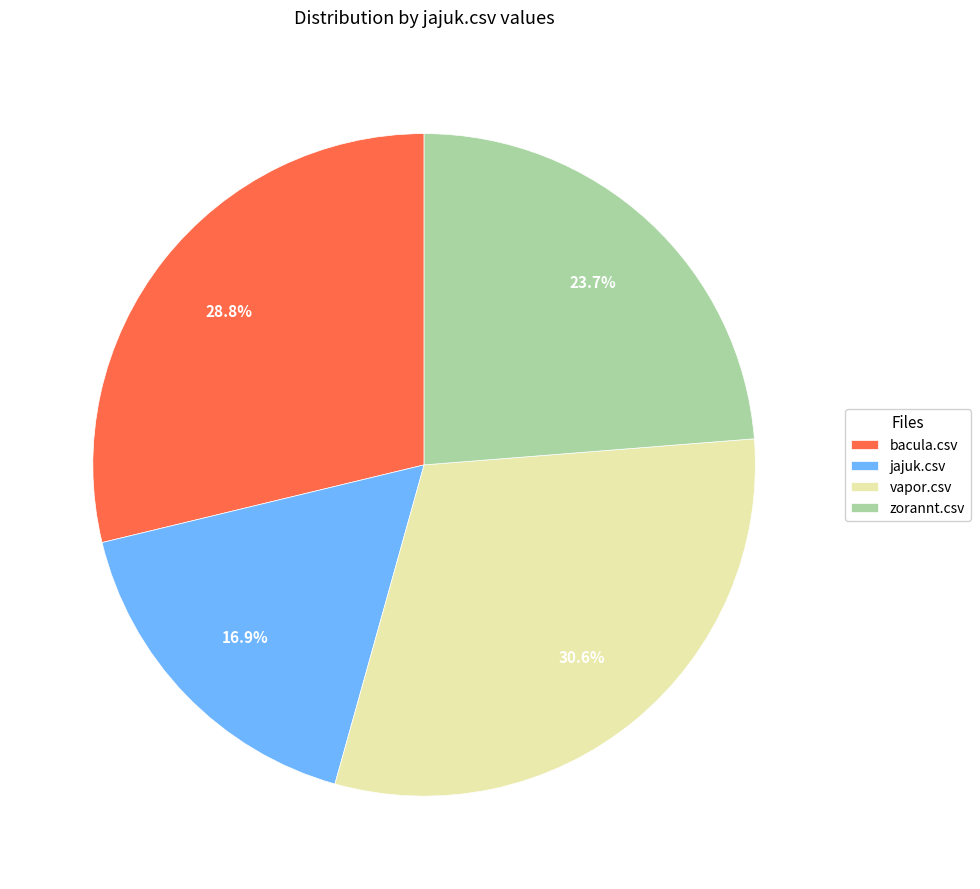

Which has a higher value, bacula.csv or jajuk.csv?

bacula.csv